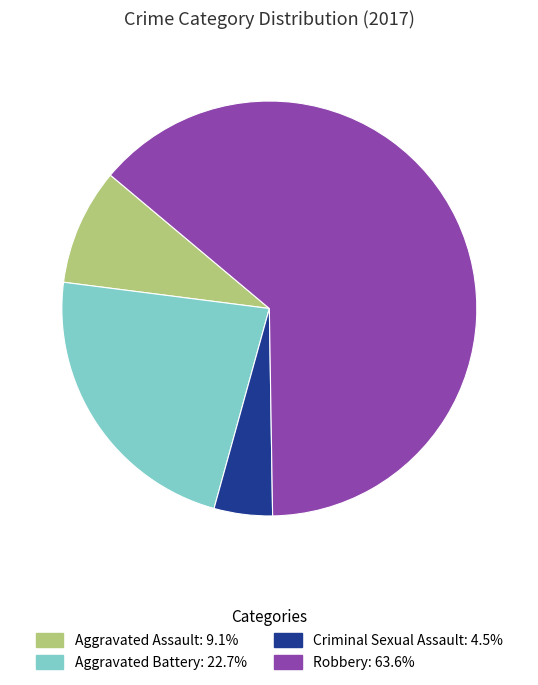

Do Criminal Sexual Assault and Robbery together represent more than half of the pie?

Yes